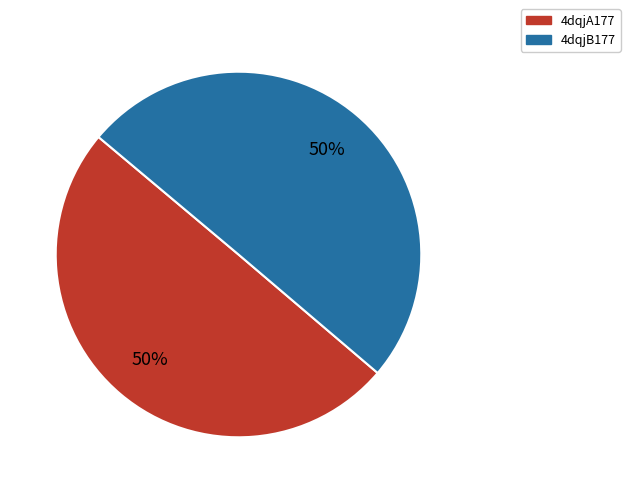

How many segments does this pie chart have?

2